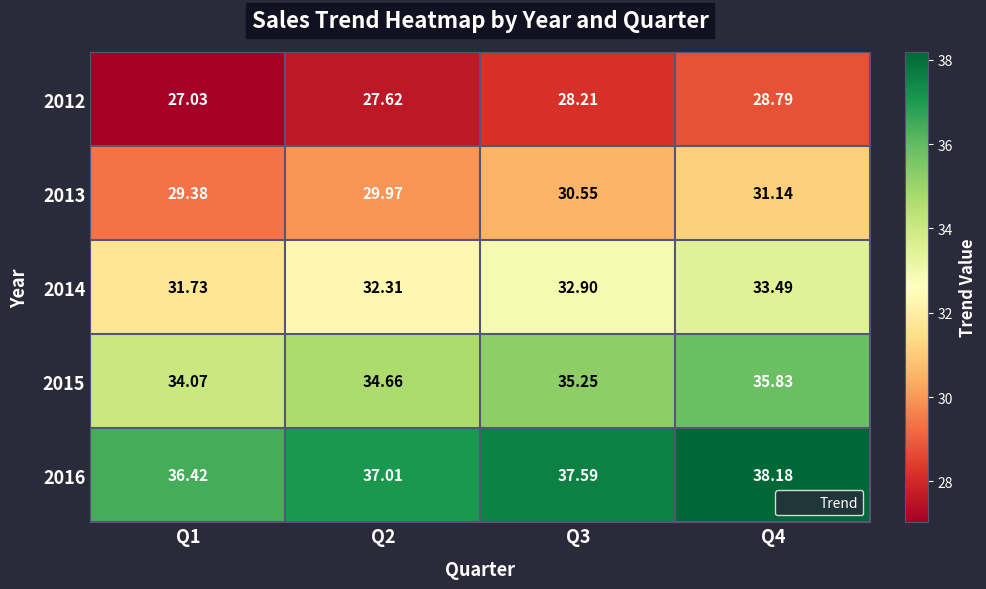

Is the value of 2013 at Q2 greater than the value of 2012 at Q2?

Yes